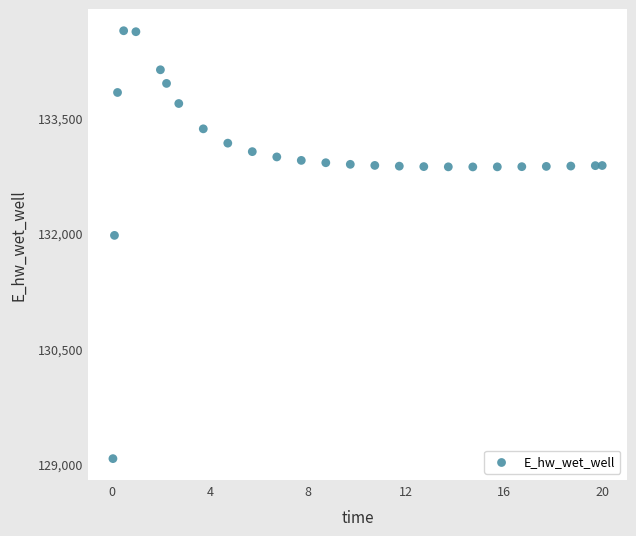

What Y value in the scatter plot is closest to 131849?

131969.9